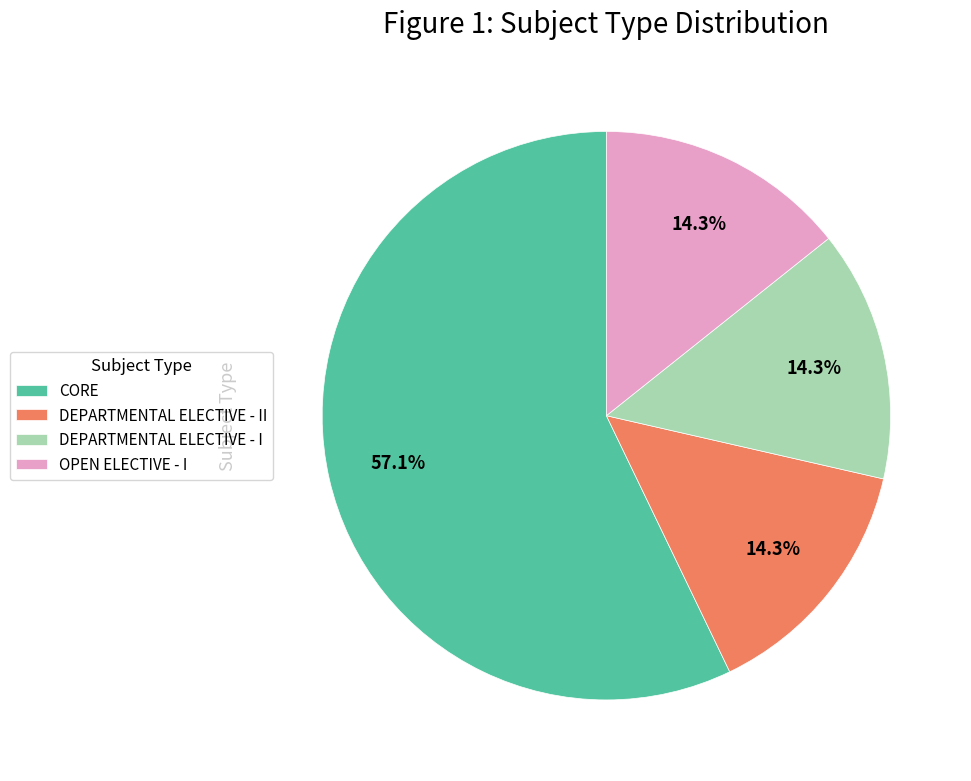

To the nearest percent, what is the average slice percentage?

25%